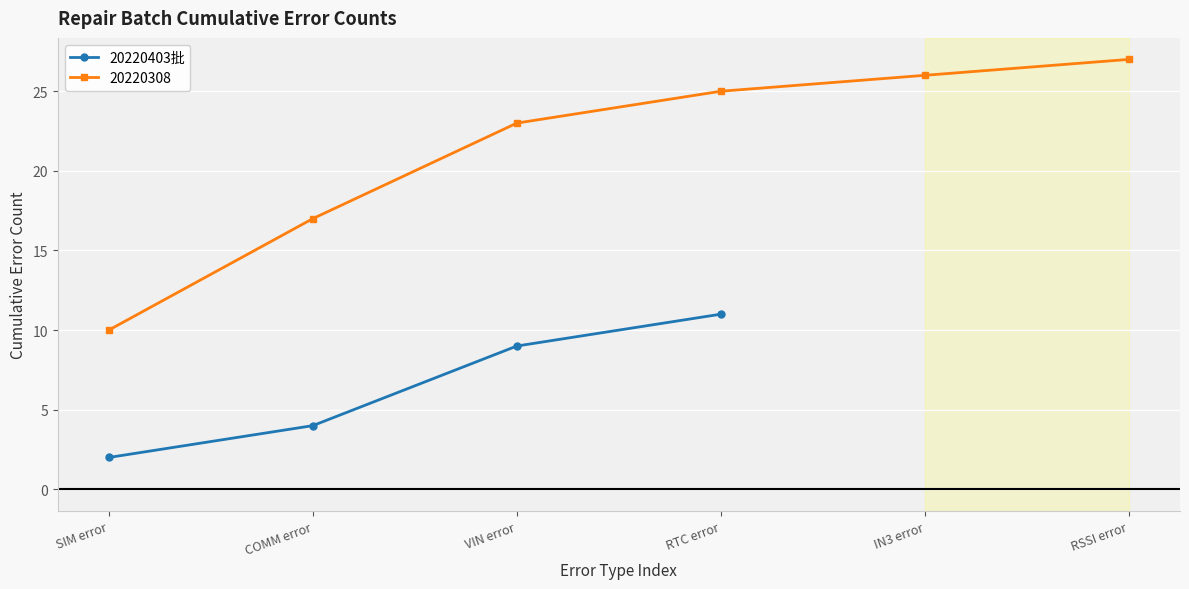

What is the ratio of the value at SIM error to the value at VIN error?

0.2